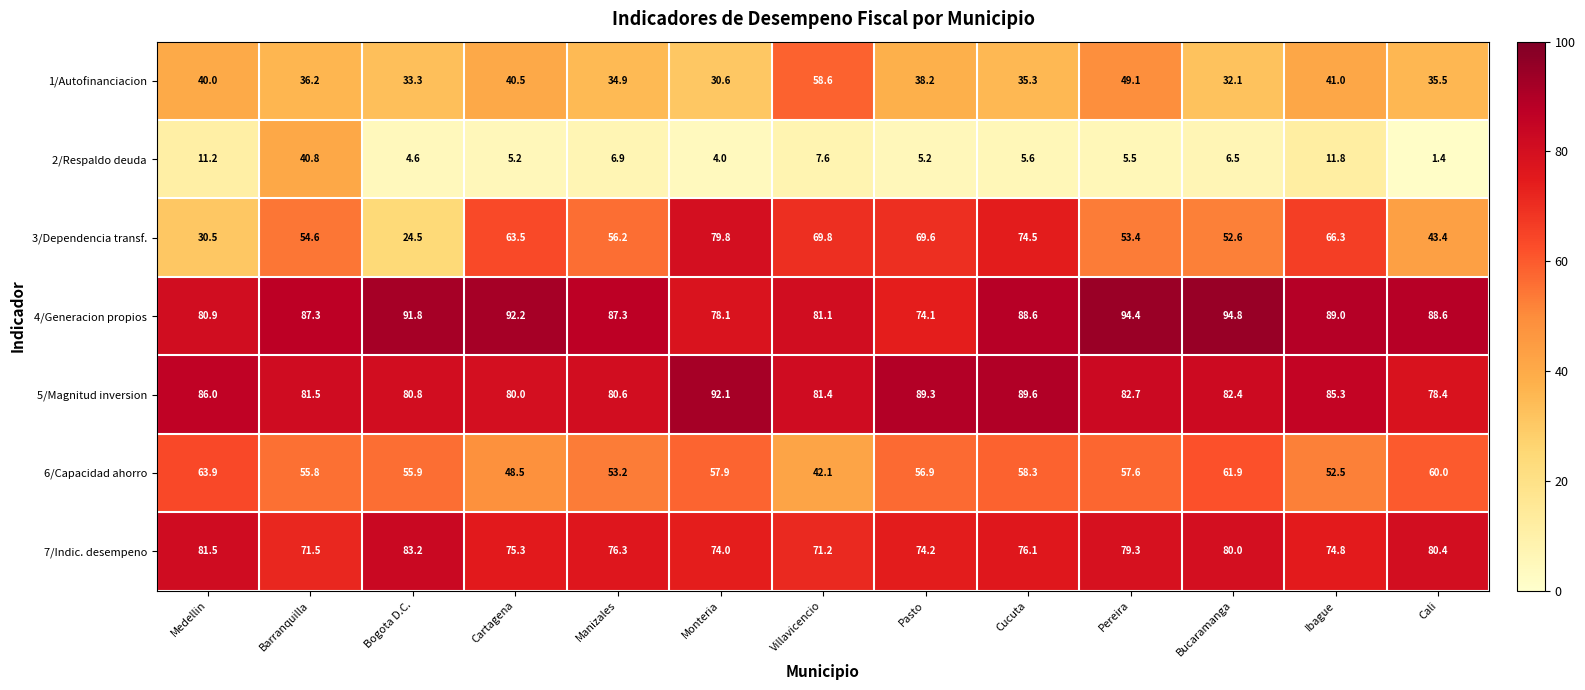

The value of 6/Capacidad ahorro at Cartagena is 48.5. True or false?

True